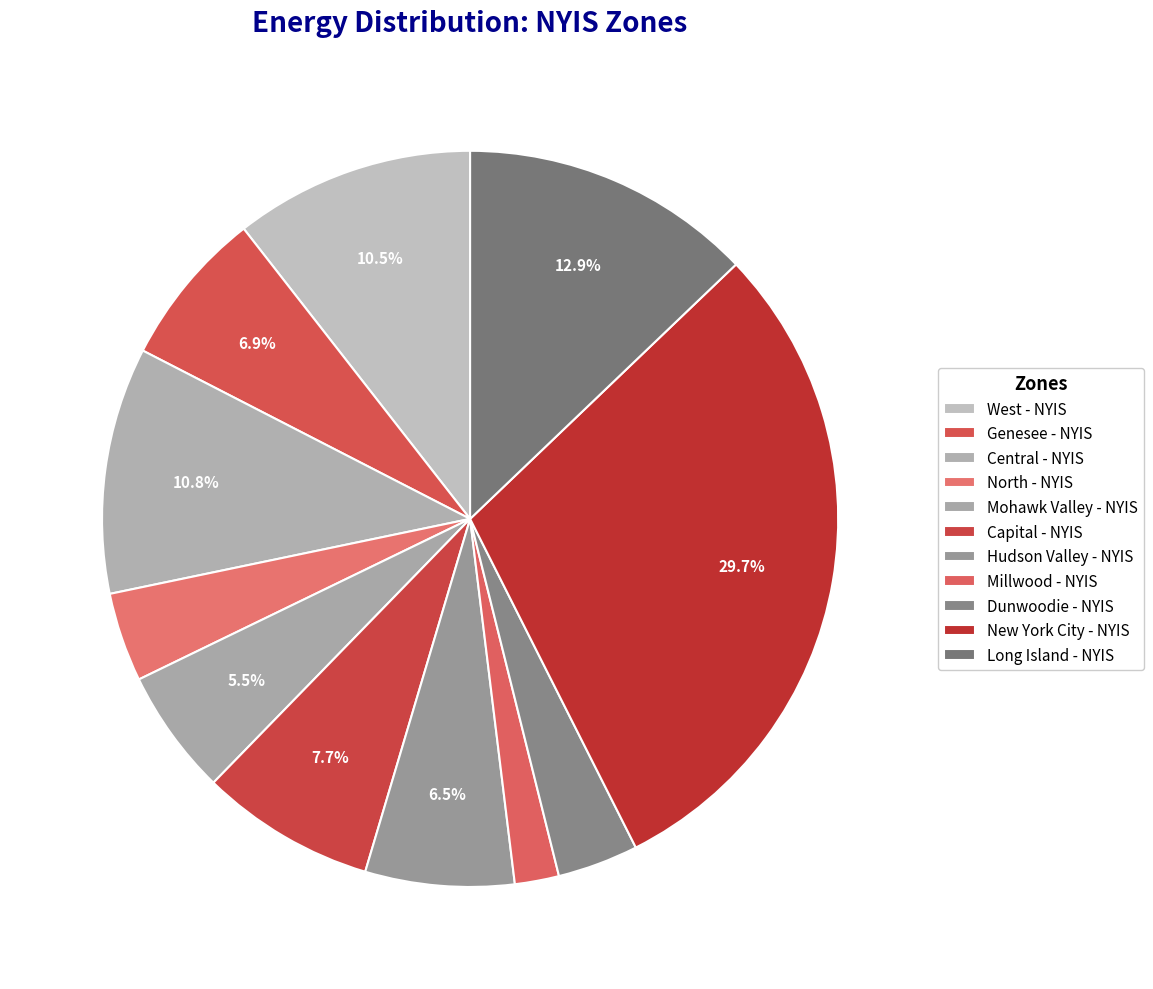

How many slices are in this pie chart?

11